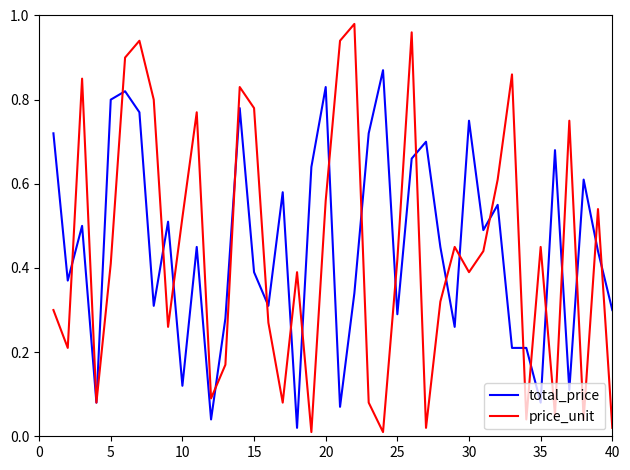

Does the chart display data point markers on the line(s)?

No